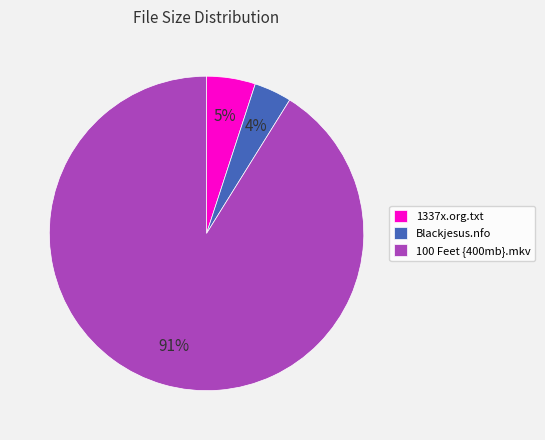

Between Blackjesus.nfo and 100 Feet {400mb}.mkv, which is larger?

100 Feet {400mb}.mkv